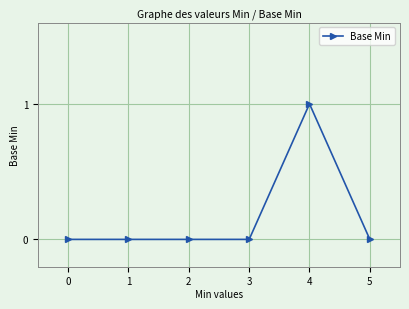

Is it true that the value at 1 is 0?

True